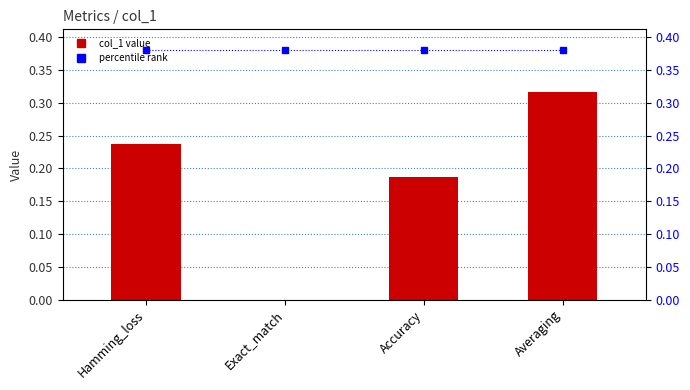

Reading left to right, list all the values displayed in this chart.

col_1: Hamming_loss=0.2	Exact_match=0.0	Accuracy=0.2	Averaging=0.3
percentile rank within the sample: Hamming_loss=0.4	Exact_match=0.4	Accuracy=0.4	Averaging=0.4